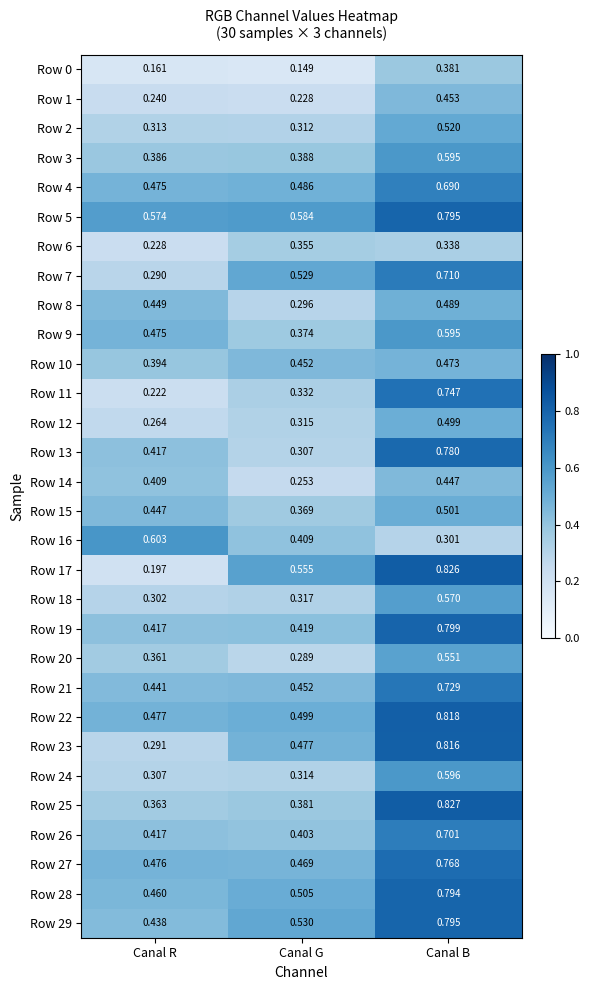

Which category has the lowest value in the Row 2 series?

Canal G